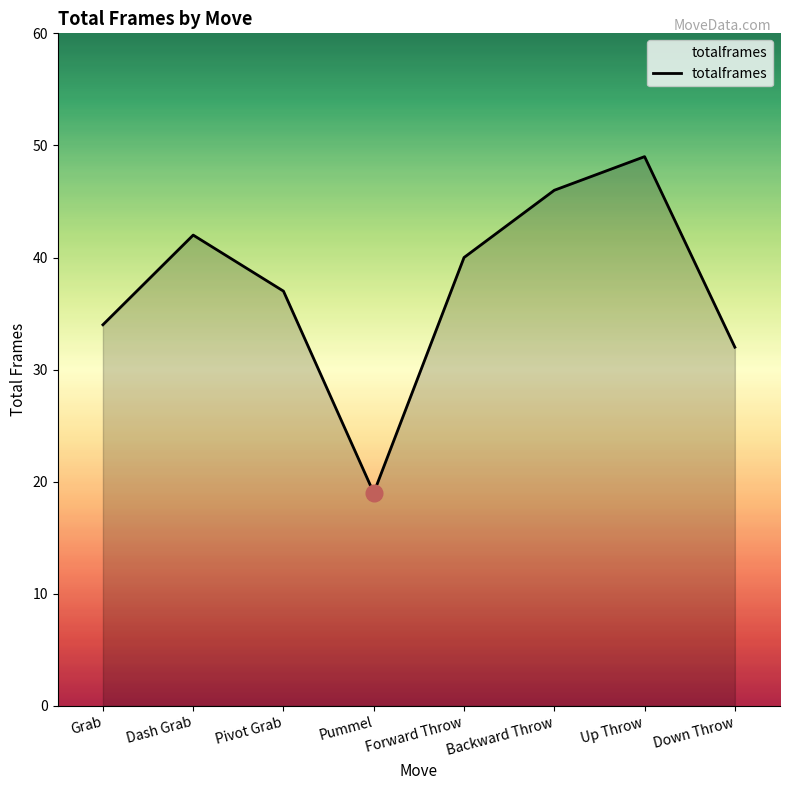

Reading left to right, list all the values displayed in this chart.

Grab=34	Dash Grab=42	Pivot Grab=37	Pummel=19	Forward Throw=40	Backward Throw=46	Up Throw=49	Down Throw=32